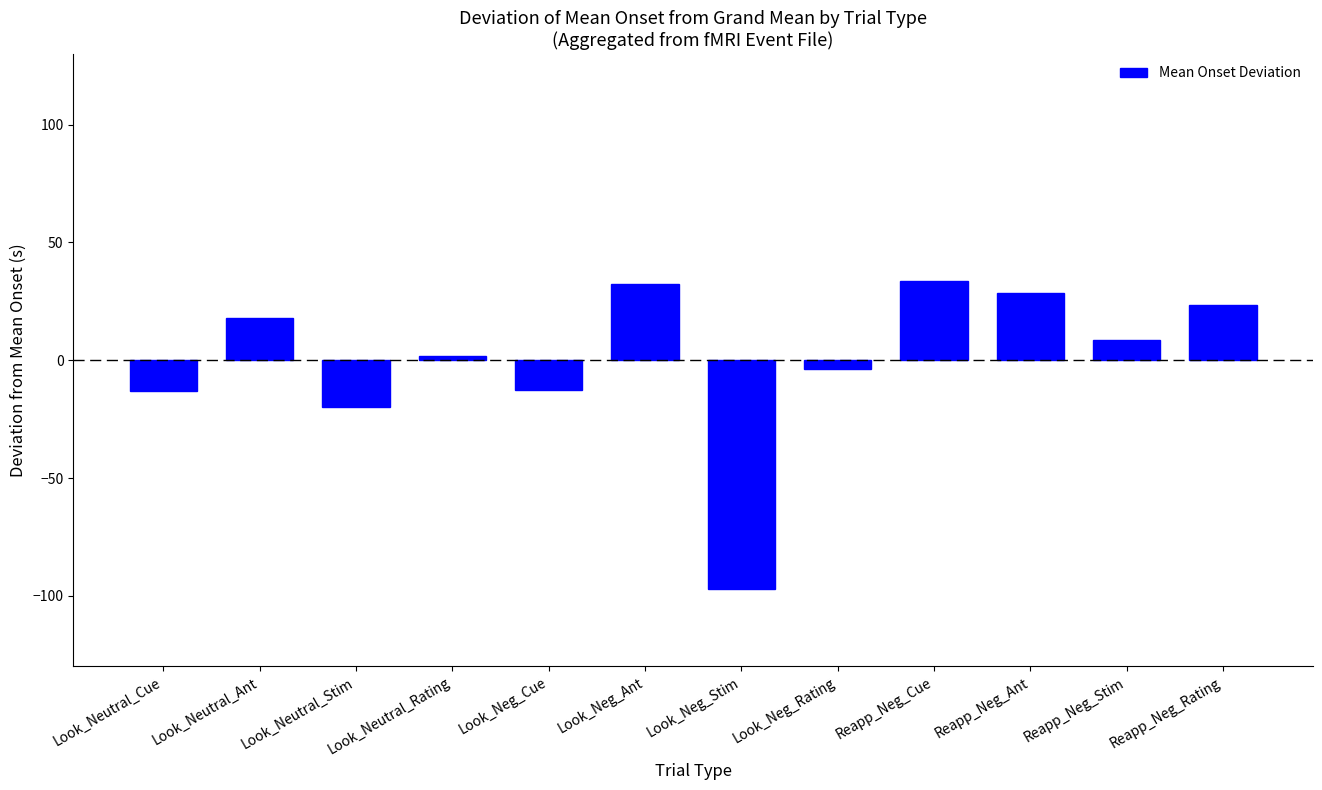

What is the label of the 3rd bar from the left?

Look_Neutral_Stim